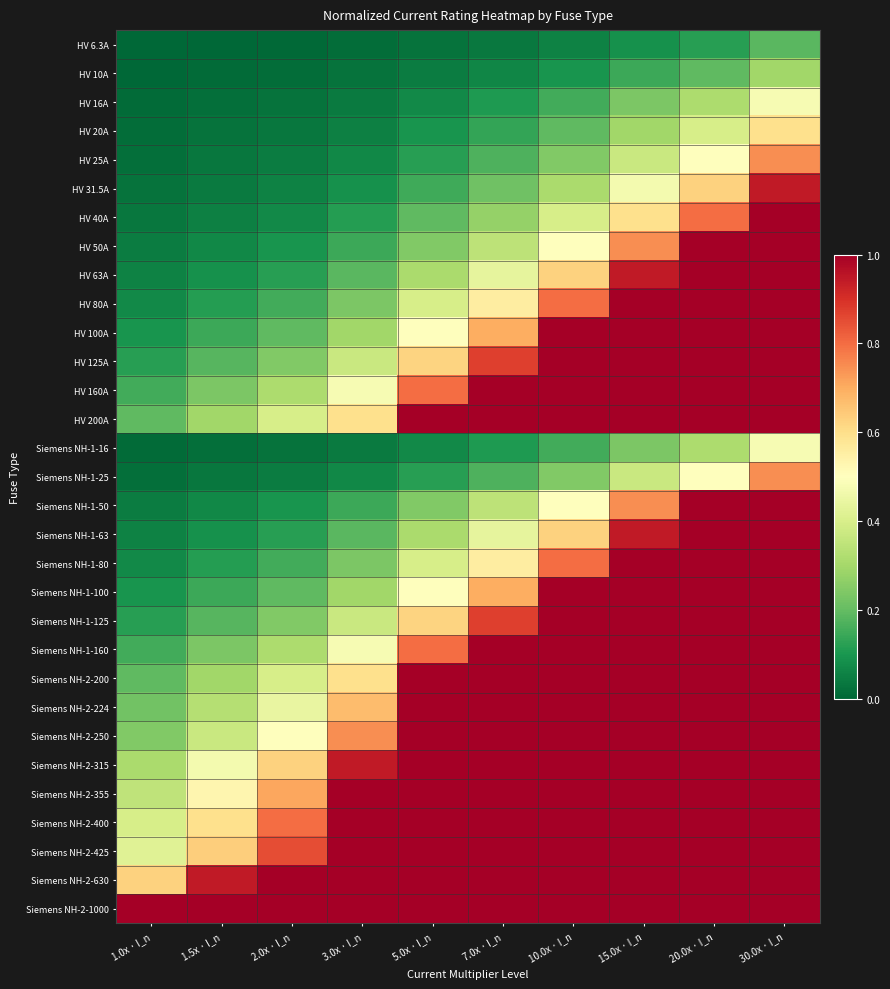

List the series in order of their peak value, highest first.

HV 40A, HV 50A, HV 63A, HV 80A, HV 100A, HV 125A, HV 160A, HV 200A, Siemens NH-1-50, Siemens NH-1-63, Siemens NH-1-80, Siemens NH-1-100, Siemens NH-1-125, Siemens NH-1-160, Siemens NH-2-200, Siemens NH-2-224, Siemens NH-2-250, Siemens NH-2-315, Siemens NH-2-355, Siemens NH-2-400, Siemens NH-2-425, Siemens NH-2-630, Siemens NH-2-1000, HV 31.5A, HV 25A, Siemens NH-1-25, HV 20A, HV 16A, Siemens NH-1-16, HV 10A, HV 6.3A